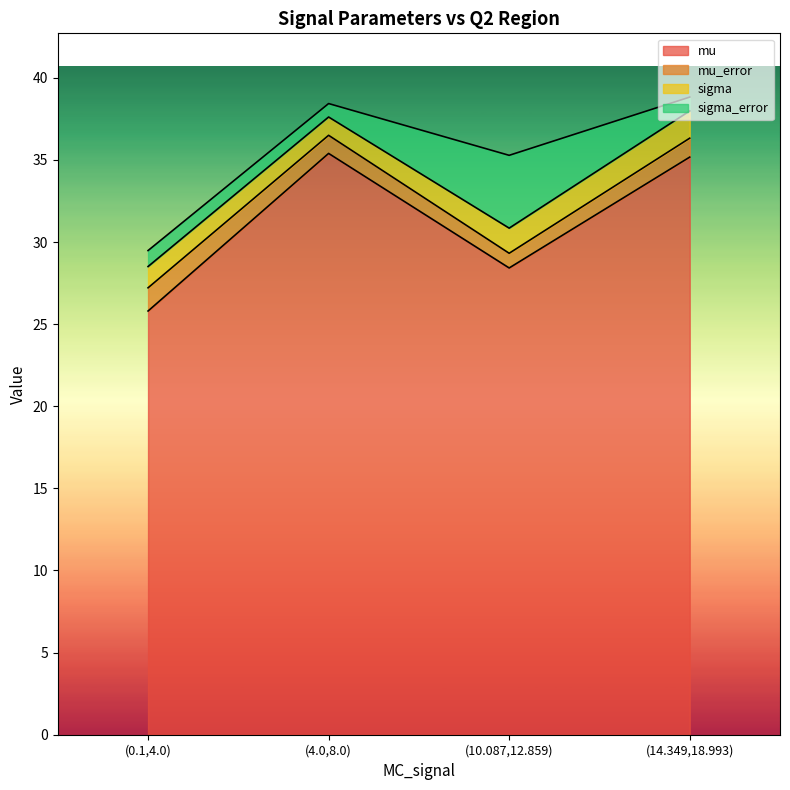

What is the value of the sigma point at the 4th from the left?

1.7